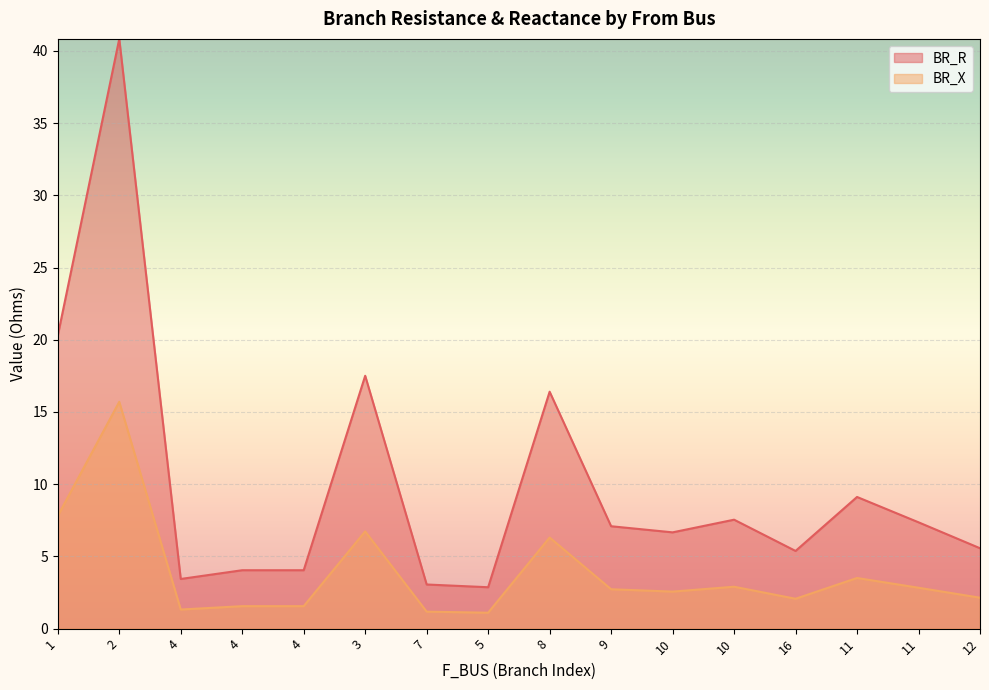

Reading left to right, what are all the values shown in this chart?

BR_R: 20.3	40.8	3.4	4.0	4.0	17.5	3.1	2.9	16.4	7.1	6.7	7.5	5.4	9.1	7.4	5.6
BR_X: 7.8	15.7	1.3	1.6	1.6	6.7	1.2	1.1	6.3	2.7	2.6	2.9	2.1	3.5	2.8	2.1